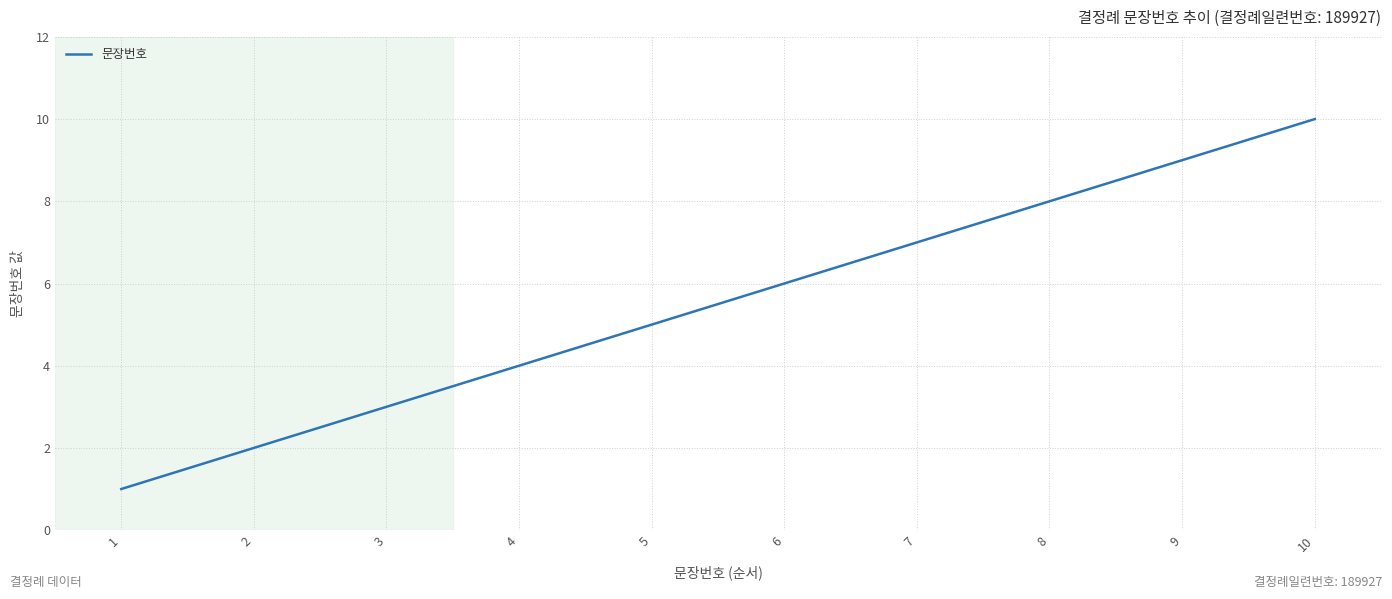

Rank the categories by value from highest to lowest.

10, 9, 8, 7, 6, 5, 4, 3, 2, 1